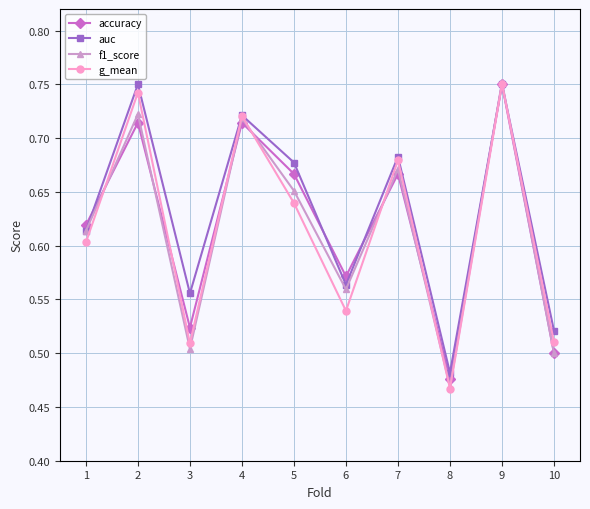

True or false: g_mean has a value of 0.1 at 8.

False